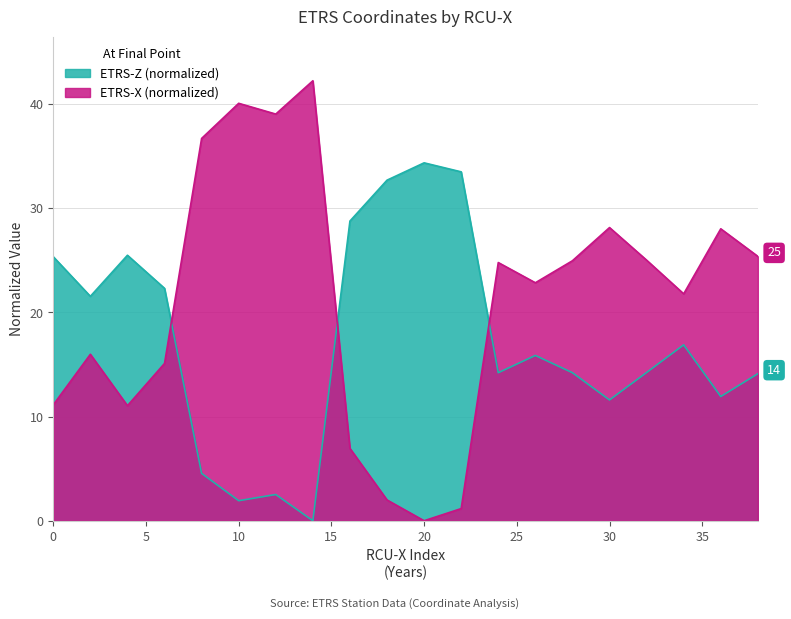

At 38, list the series in order from largest to smallest.

ETRS-X, ETRS-Z